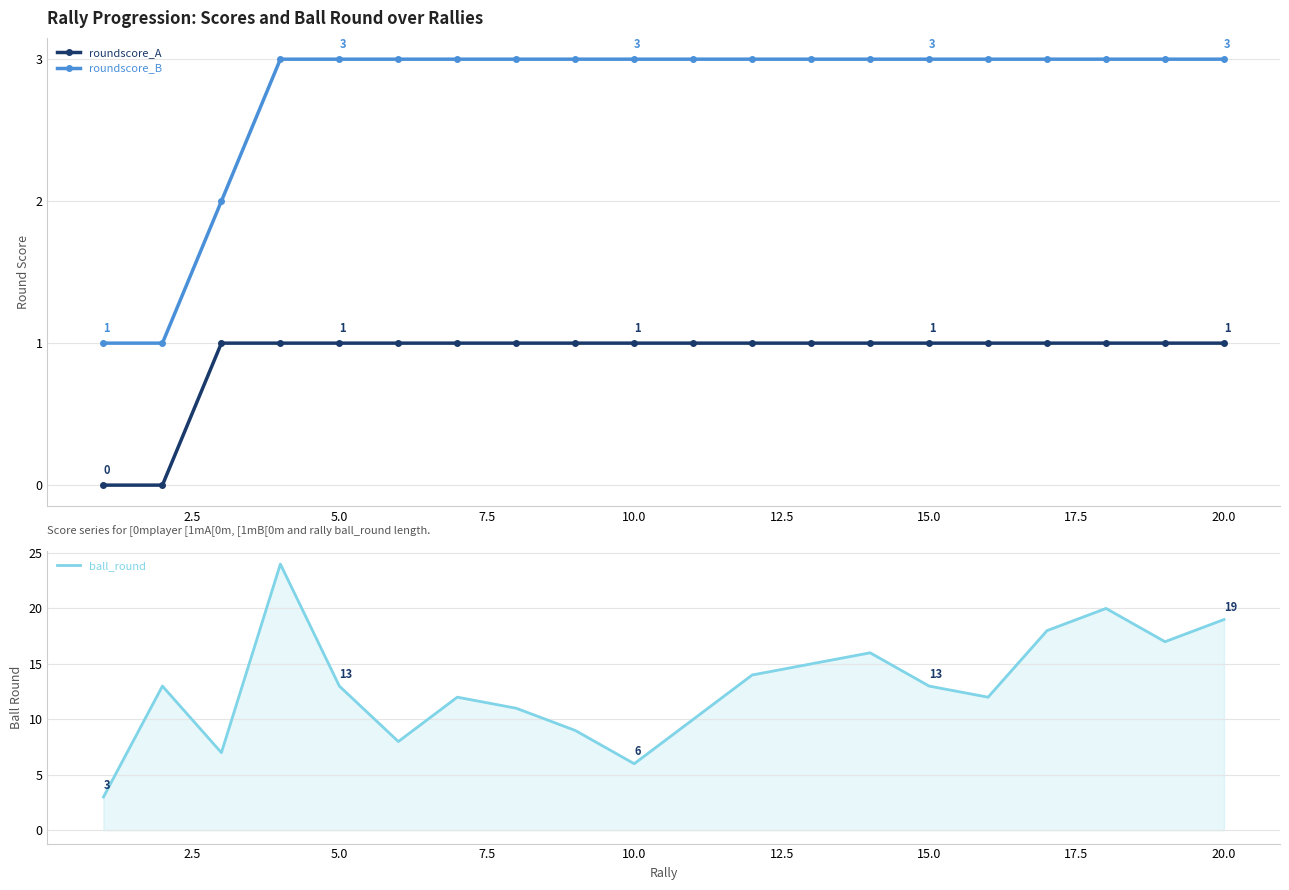

True or false: roundscore_A and roundscore_B cross at least once.

False